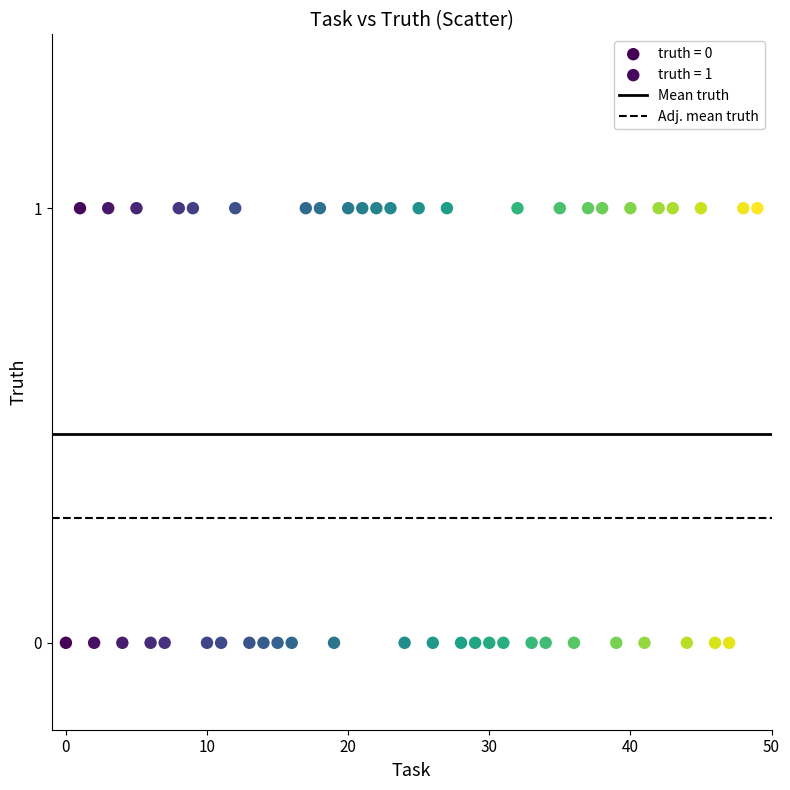

Which series contains the highest Y value?

truth = 1